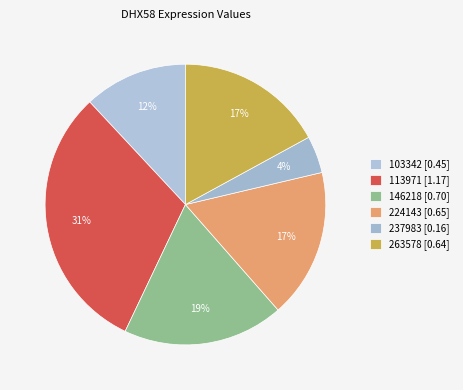

How many slices are in this pie chart?

6